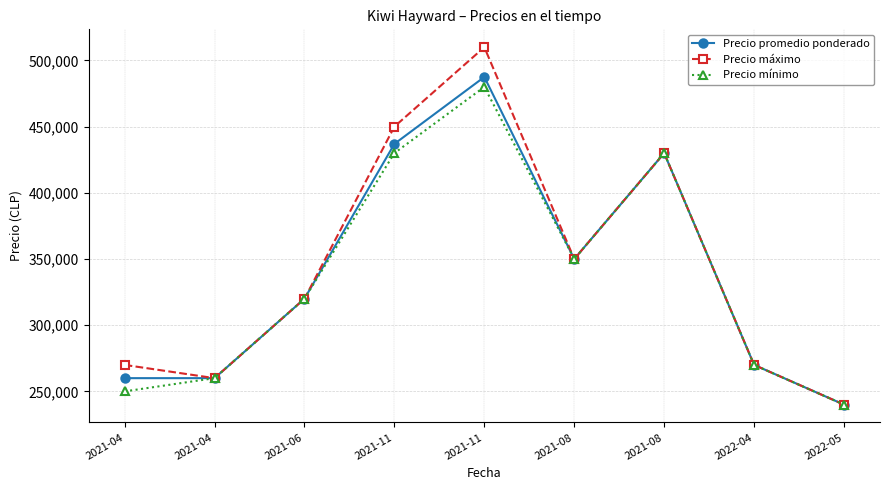

What is the label of the 2nd point from the right?

2022-04